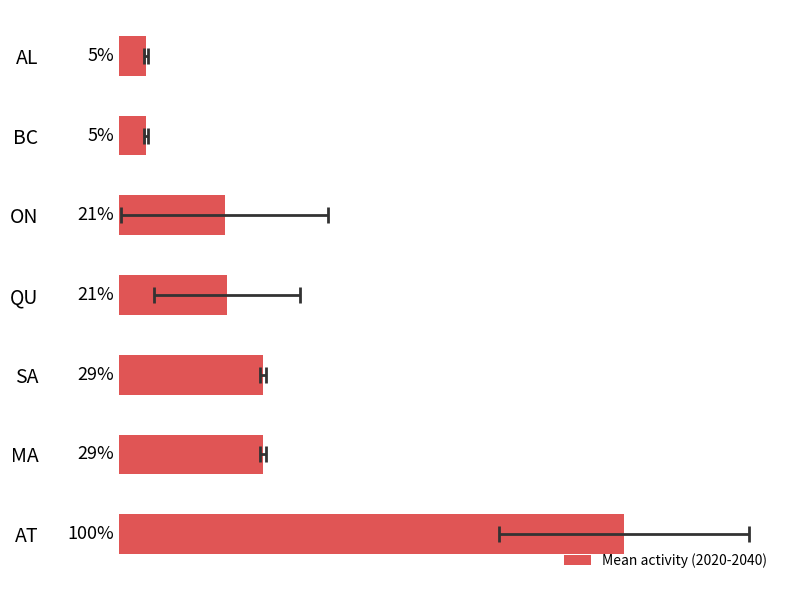

What is the change in value from MA to QU?

-0.1